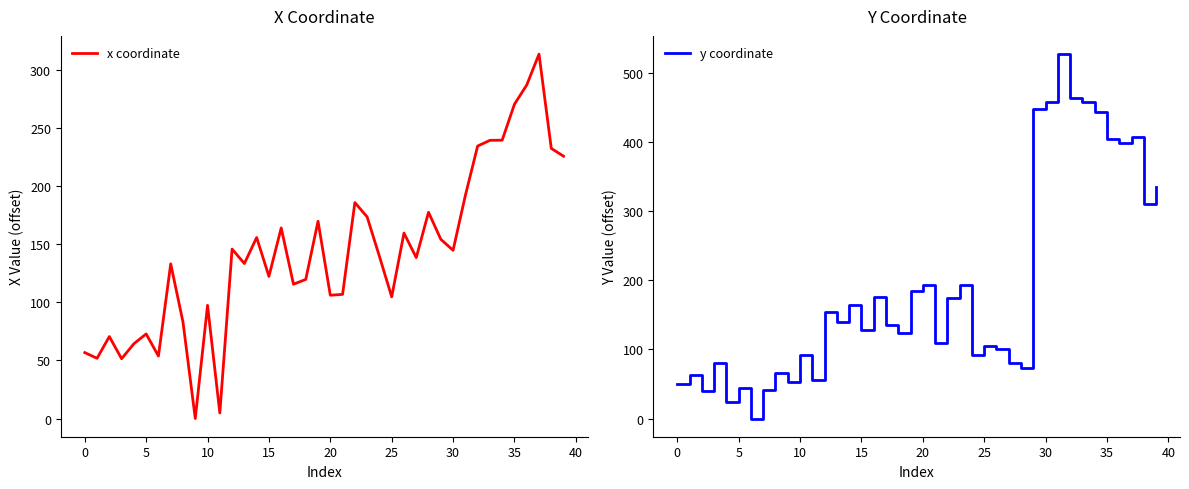

Read the x coordinate value at 37.

313.8